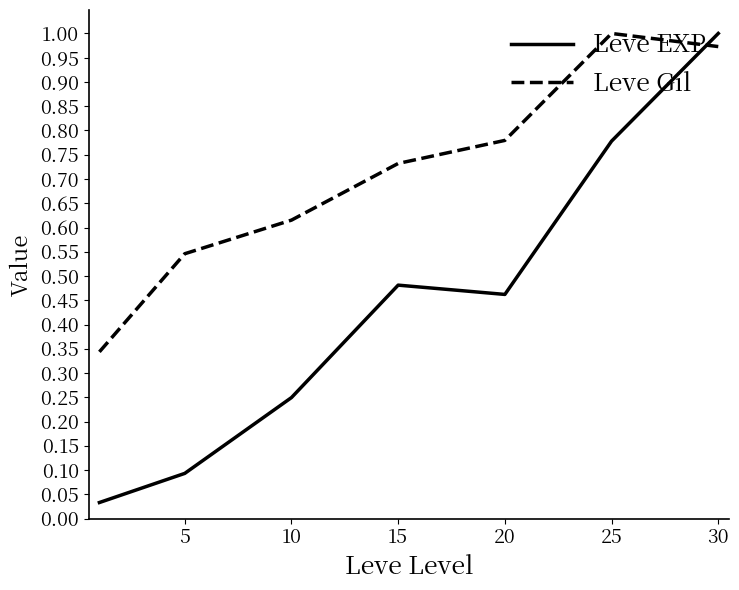

At how many categories does at least one series exceed 0?

7